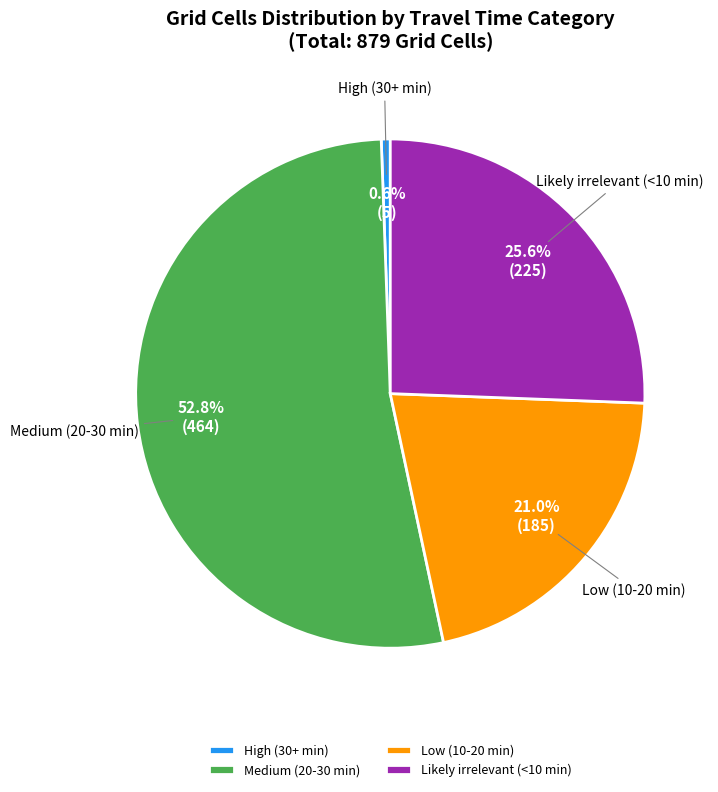

To the nearest percent, what is the difference between the largest and smallest slice percentages?

52%